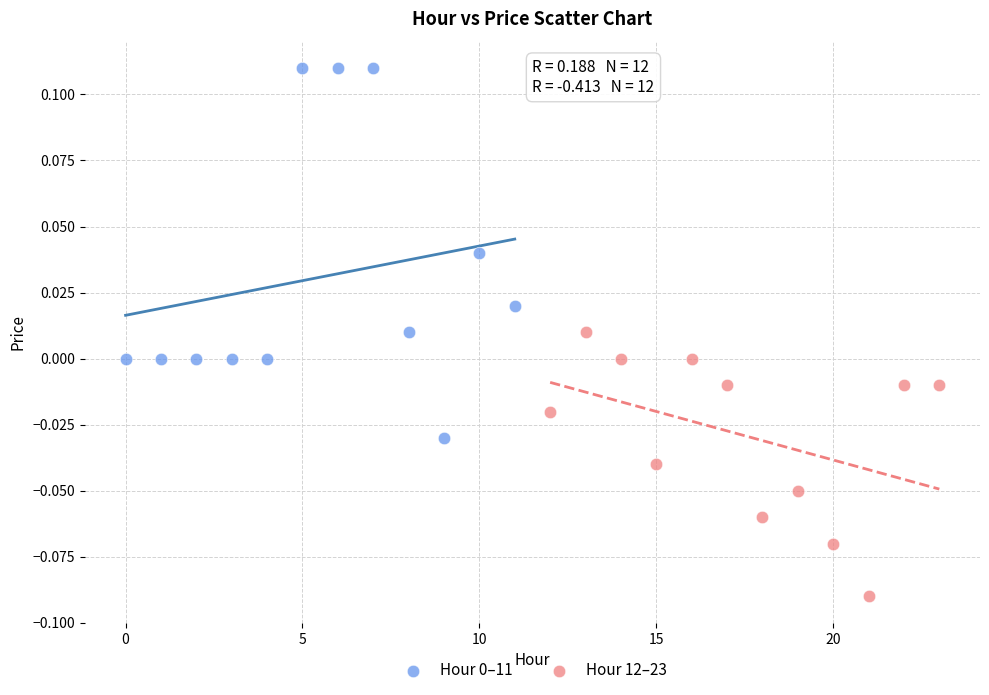

Which series reaches the minimum Y coordinate?

Hour 12–23